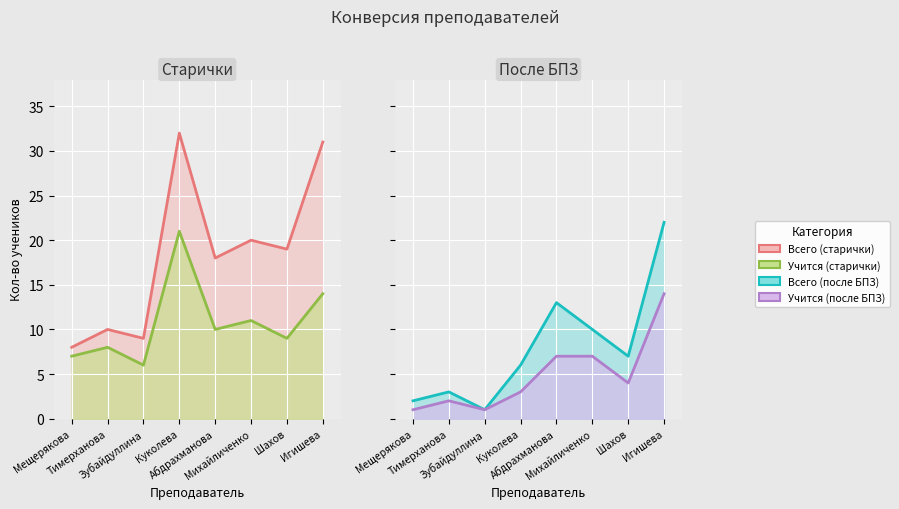

What is the label of the 5th point from the left?

Абдрахманова